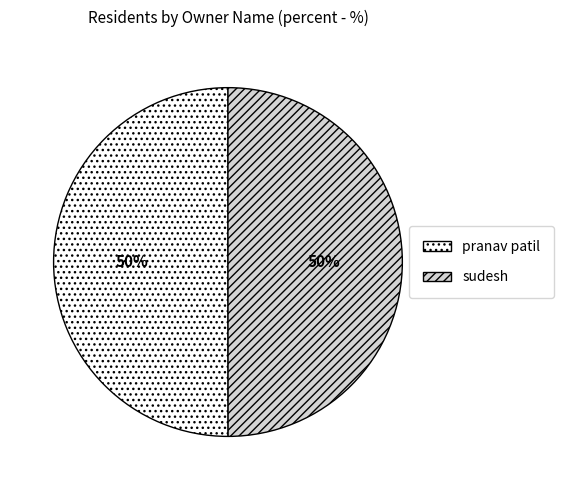

To the nearest percent, what portion does pranav patil represent?

50%